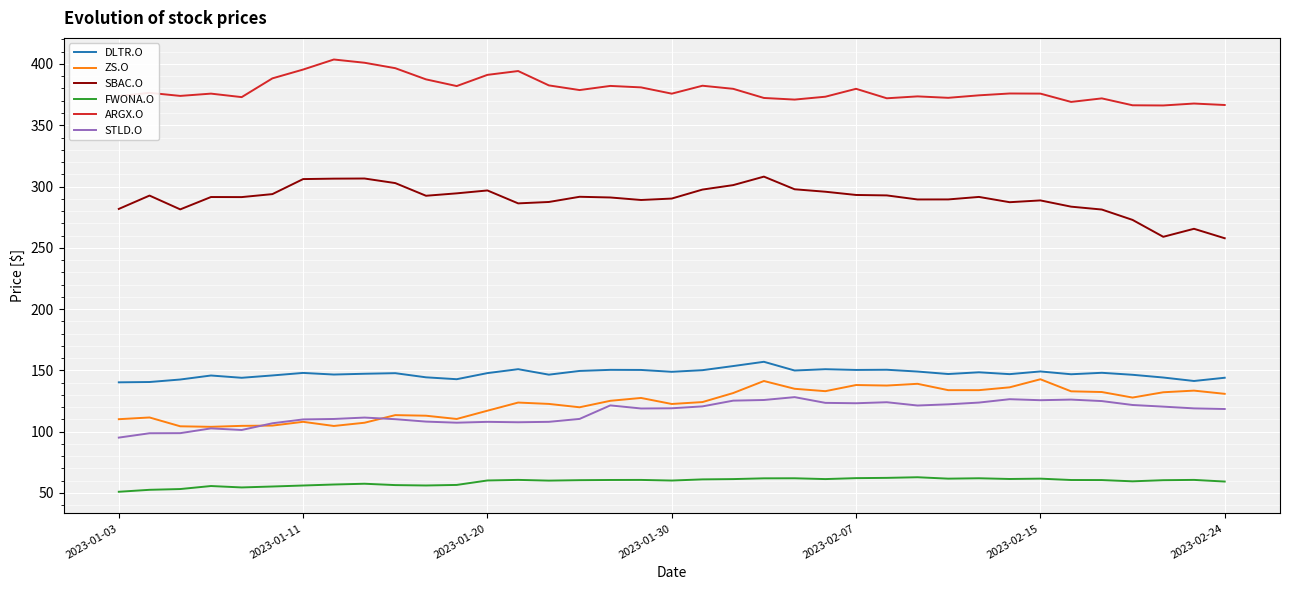

Which series has the largest total across all categories?

ARGX.O